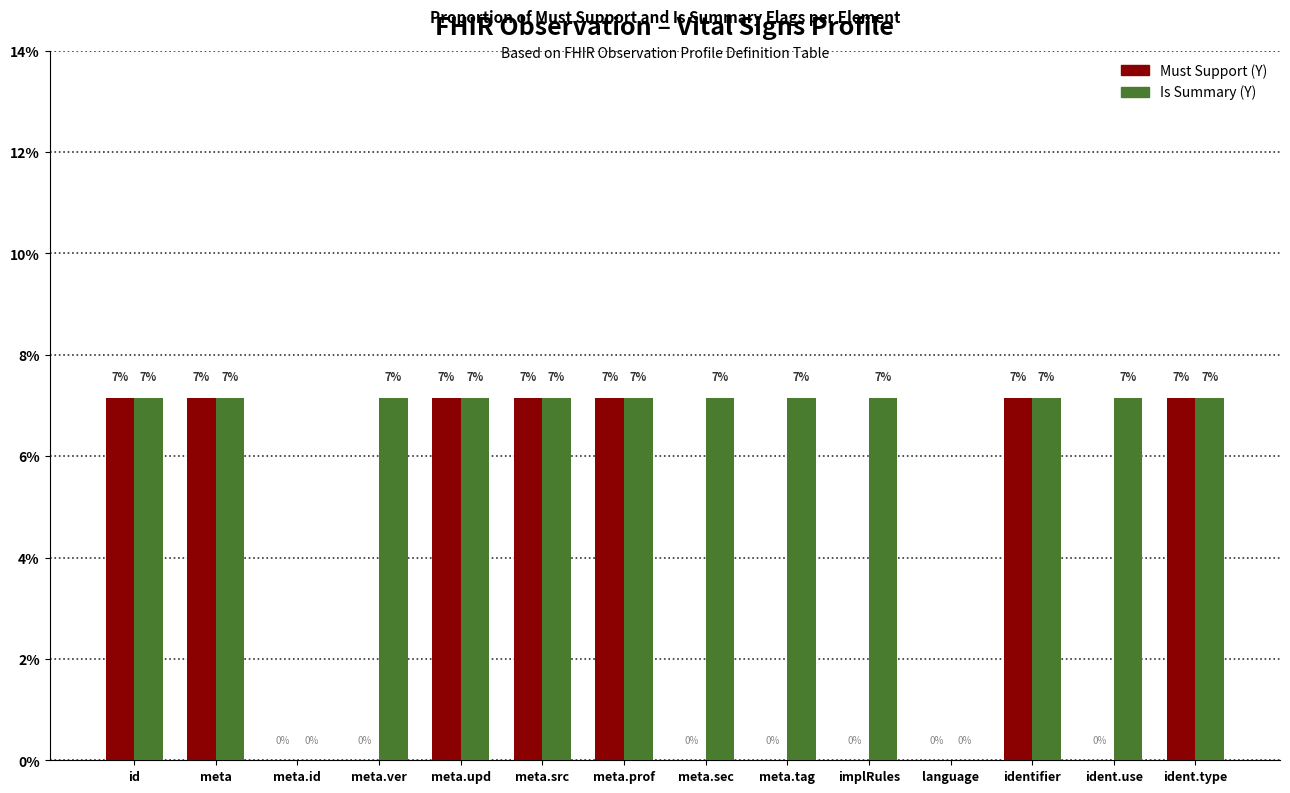

Which category has the highest value across all series?

id